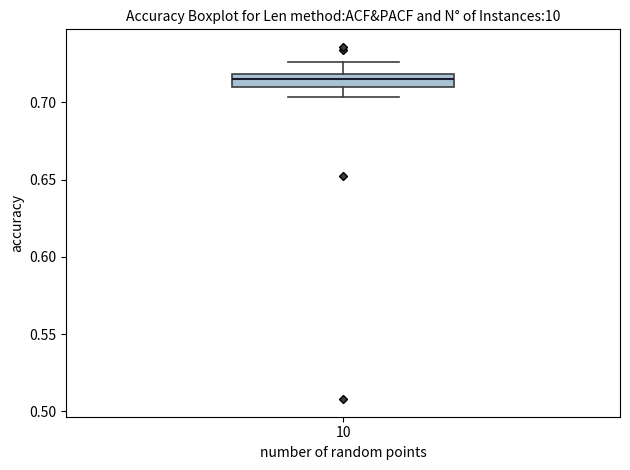

Where is the lower edge of the box at x = 10 on the y-axis? The values are not printed on the chart, so give them approximately, as read against the axis.

0.710